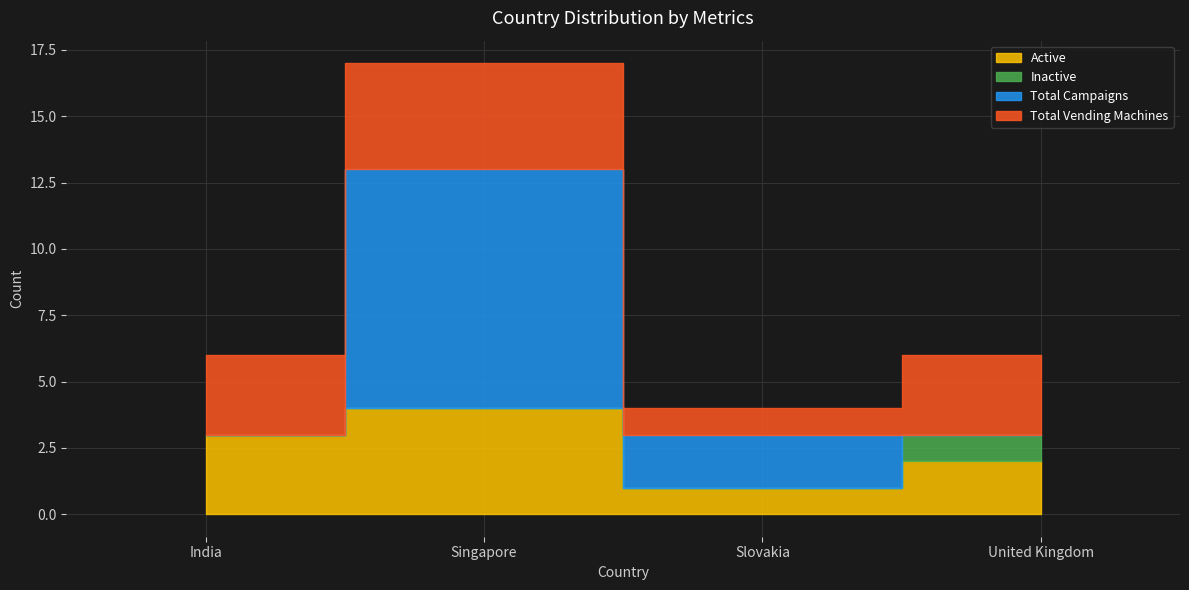

At which label is Active closest to 2?

United Kingdom